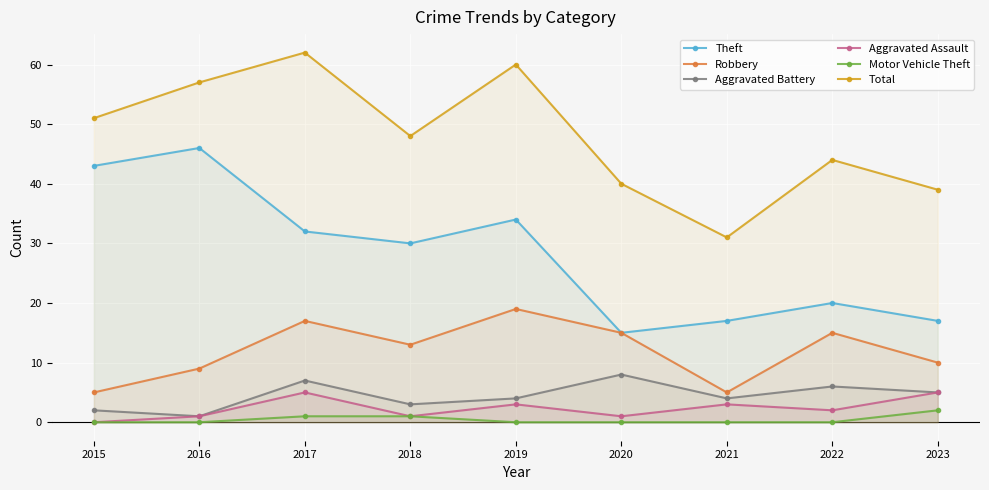

True or false: Aggravated Assault and Motor Vehicle Theft cross at least once.

False